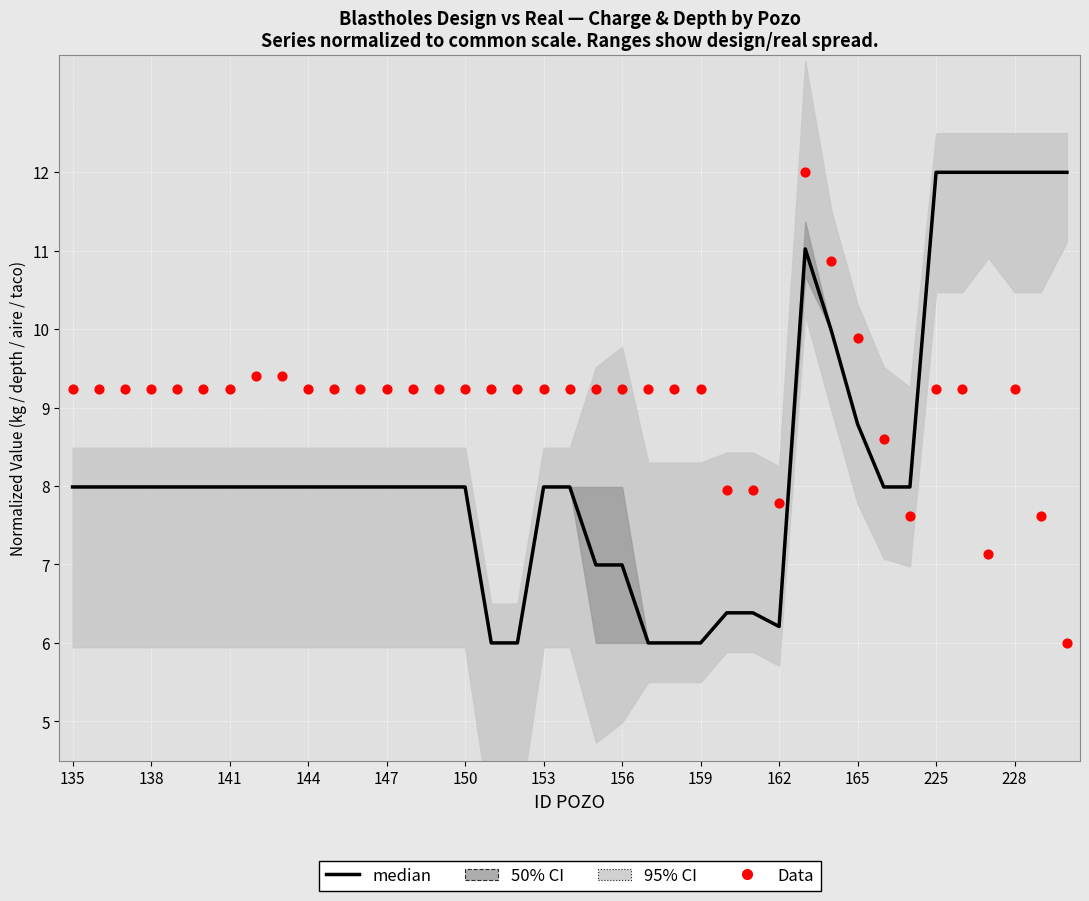

At how many categories does at least one series exceed 9?

34